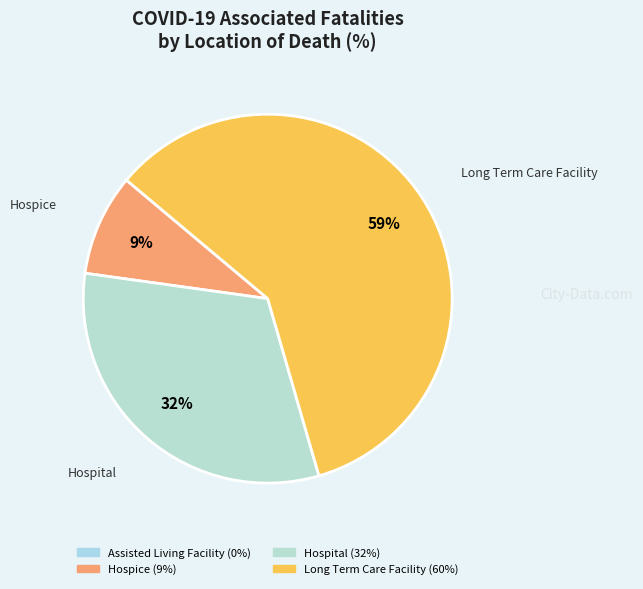

To the nearest percent, what is the difference between the largest and smallest slice percentages?

50%